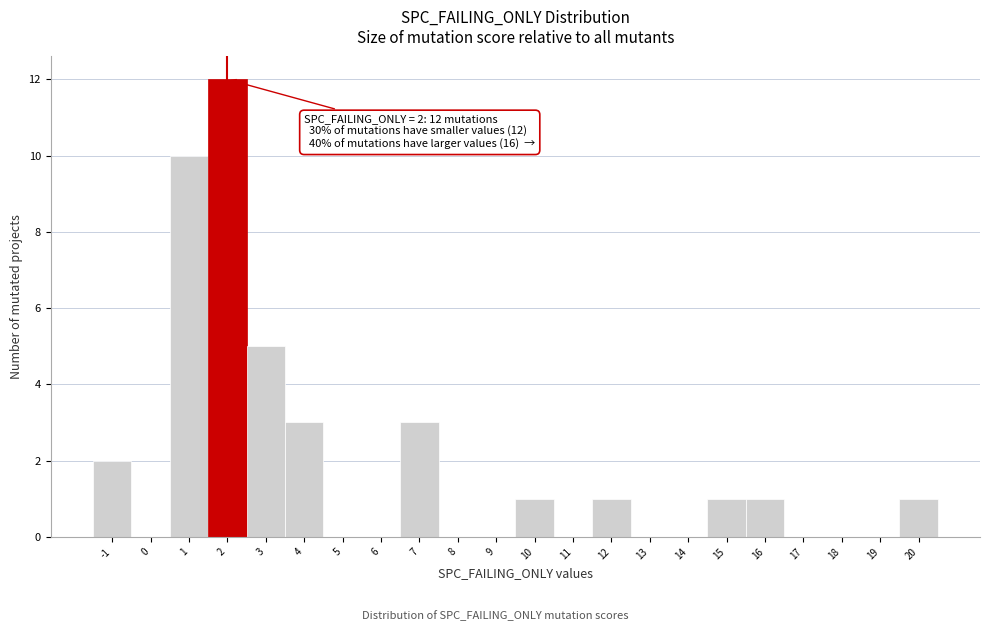

Which range on the x-axis has the tallest bar?

1.5 to 2.5